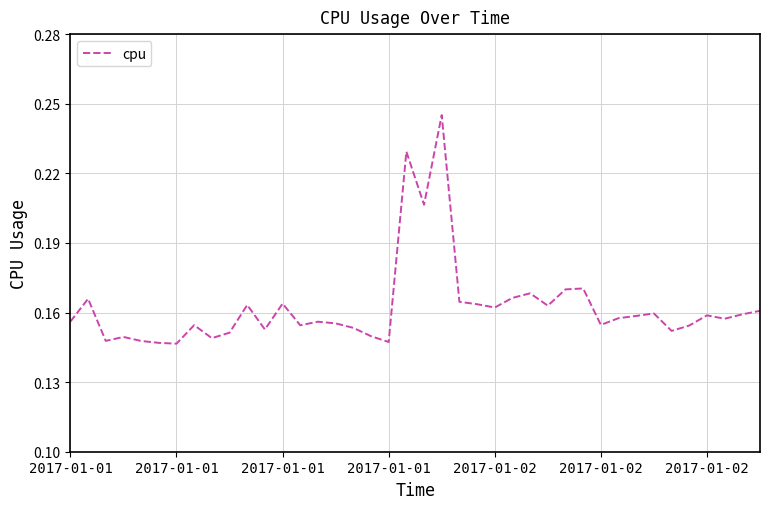

What is the label of the 4th point from the left?

2017-01-01